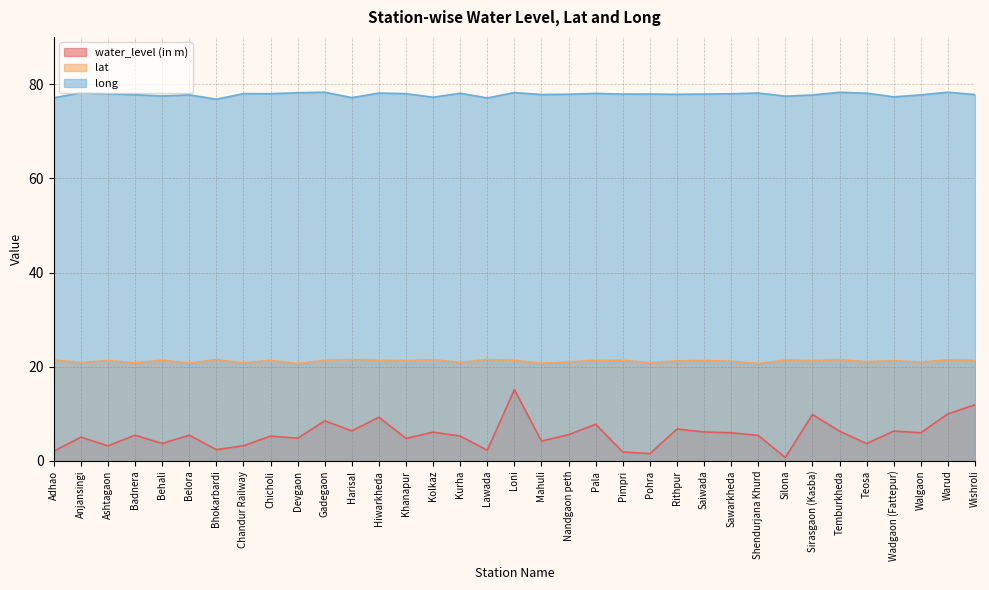

Reading left to right, transcribe all the data shown in this chart.

water_level (in m): Adhao=2.1	Anjansingi=5.1	Ashtagaon=3.2	Badnera=5.5	Behali=3.7	Belora=5.5	Bhokarbardi=2.4	Chandur Railway=3.2	Chicholi=5.3	Devgaon=4.8	Gadegaon=8.5	Harisal=6.4	Hiwarkheda=9.3	Khanapur=4.8	Kolkaz=6.1	Kurha=5.3	Lawada=2.3	Loni=15.2	Mahuli=4.2	Nandgaon peth=5.6	Pala=7.8	Pimpri=1.9	Pohra=1.6	Rithpur=6.8	Saiwada=6.2	Sawarkheda=6.0	Shendurjana Khurd=5.4	Silona=0.7	Sirasgaon (Kasba)=9.9	Temburkheda=6.3	Teosa=3.7	Wadgaon (Fattepur)=6.3	Walgaon=6.0	Warud=10.0	Wishroli=11.9
lat: Adhao=21.4	Anjansingi=20.9	Ashtagaon=21.3	Badnera=20.8	Behali=21.4	Belora=20.8	Bhokarbardi=21.5	Chandur Railway=20.8	Chicholi=21.4	Devgaon=20.7	Gadegaon=21.4	Harisal=21.5	Hiwarkheda=21.4	Khanapur=21.3	Kolkaz=21.5	Kurha=20.9	Lawada=21.5	Loni=21.4	Mahuli=20.7	Nandgaon peth=21.0	Pala=21.4	Pimpri=21.4	Pohra=20.9	Rithpur=21.2	Saiwada=21.3	Sawarkheda=21.2	Shendurjana Khurd=20.7	Silona=21.4	Sirasgaon (Kasba)=21.3	Temburkheda=21.5	Teosa=21.1	Wadgaon (Fattepur)=21.3	Walgaon=21.0	Warud=21.5	Wishroli=21.4
long: Adhao=77.1	Anjansingi=78.1	Ashtagaon=77.9	Badnera=77.7	Behali=77.5	Belora=77.7	Bhokarbardi=76.8	Chandur Railway=78.0	Chicholi=77.9	Devgaon=78.2	Gadegaon=78.3	Harisal=77.1	Hiwarkheda=78.1	Khanapur=78.0	Kolkaz=77.2	Kurha=78.0	Lawada=77.0	Loni=78.2	Mahuli=77.8	Nandgaon peth=77.8	Pala=78.0	Pimpri=77.9	Pohra=77.9	Rithpur=77.8	Saiwada=77.9	Sawarkheda=77.9	Shendurjana Khurd=78.1	Silona=77.4	Sirasgaon (Kasba)=77.7	Temburkheda=78.2	Teosa=78.1	Wadgaon (Fattepur)=77.3	Walgaon=77.7	Warud=78.3	Wishroli=77.8